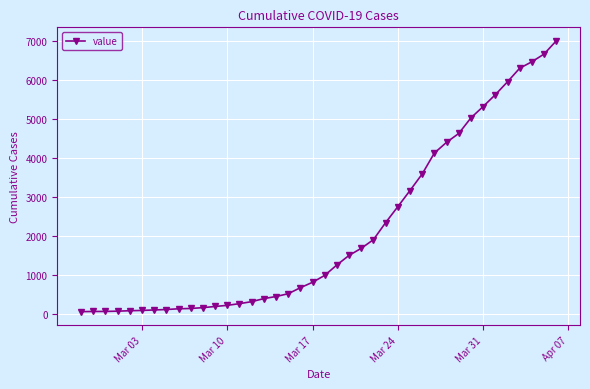

What is the smallest value displayed?

64